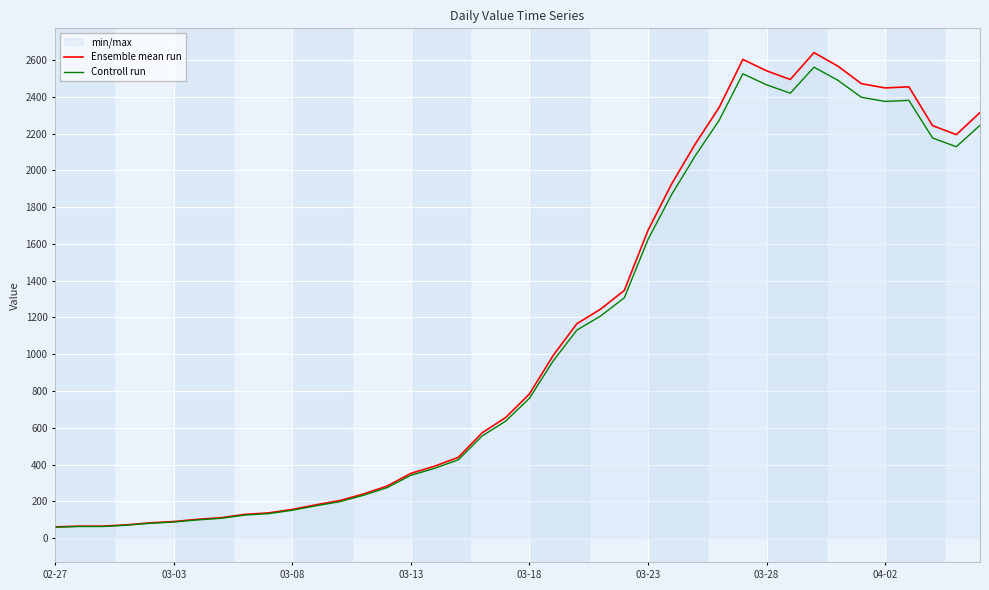

At how many categories does at least one series exceed 962?

19